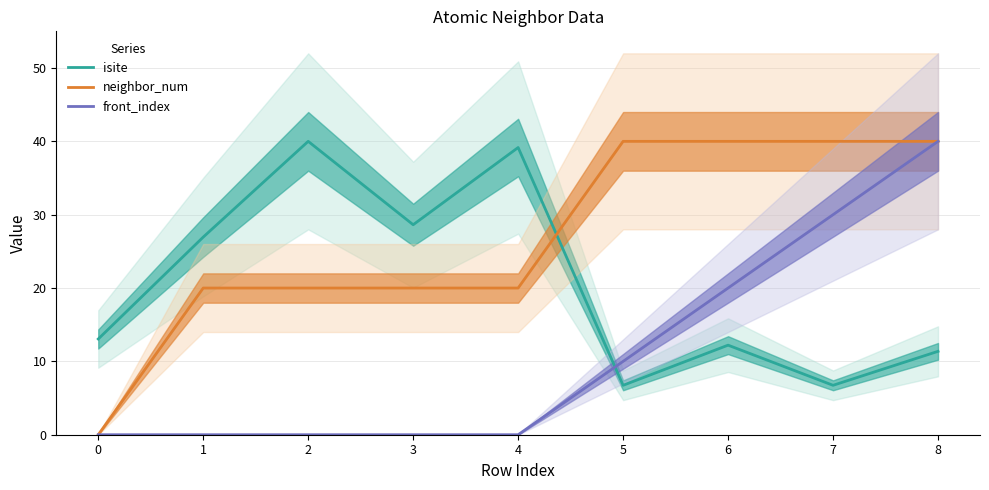

Rank the series by their average value, from lowest to highest.

front_index, isite, neighbor_num